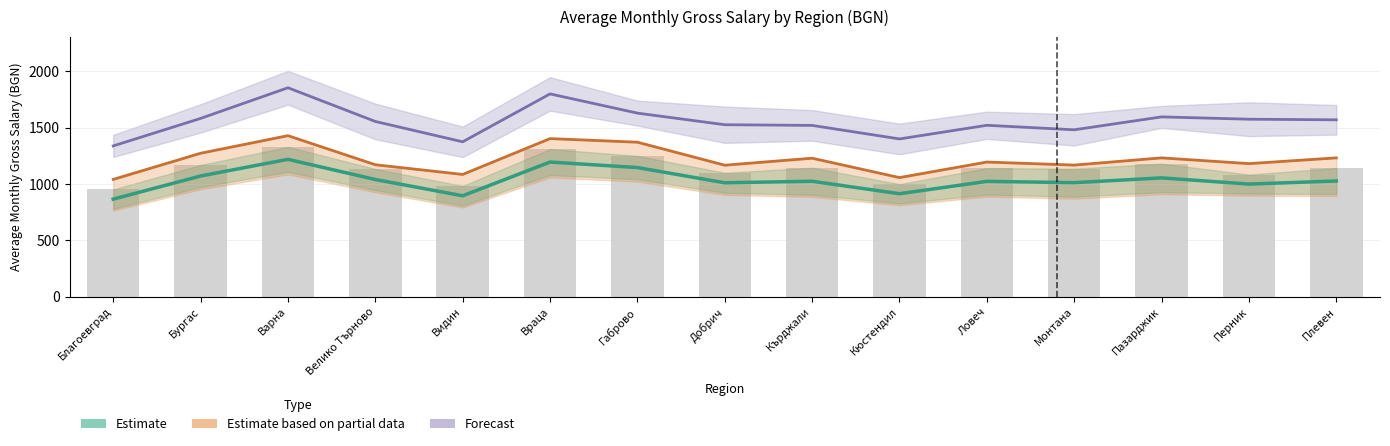

What is the spread (max minus min) of values at Плевен?

542.5